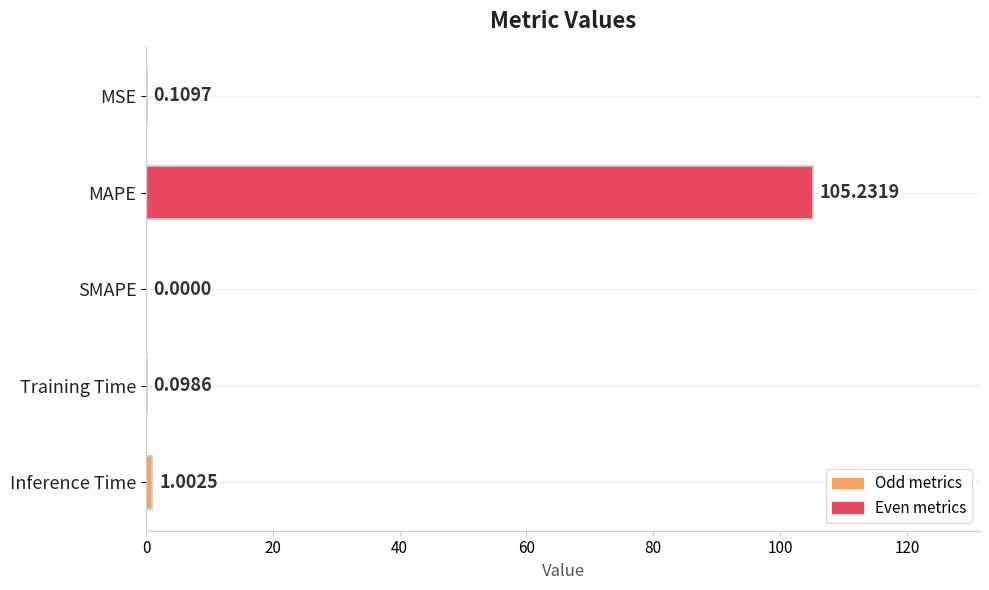

At which label is the value closest to 52?

Inference Time